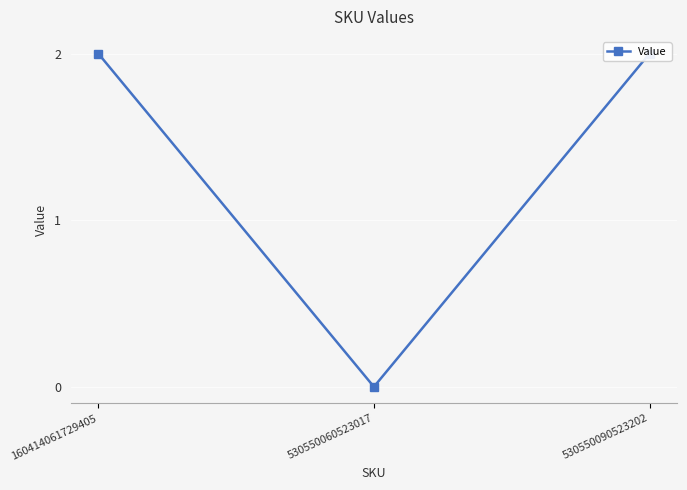

At which label is the value closest to 1?

160414061729405